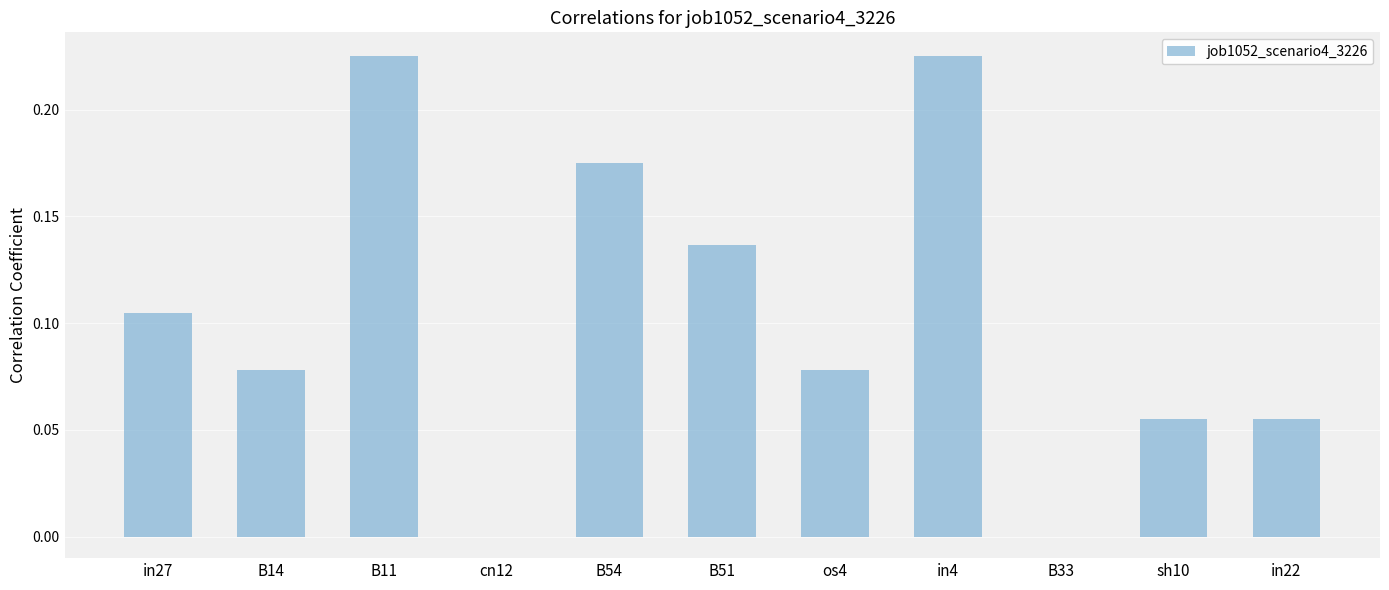

The chart shows a value of 0.0 at sh10. True or false?

False